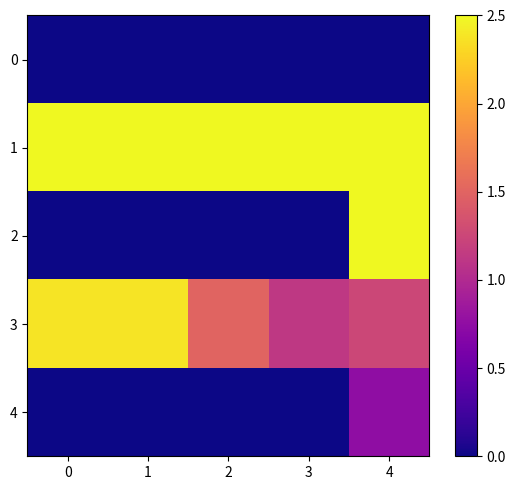

Which series changed the most between 0 and 3?

3